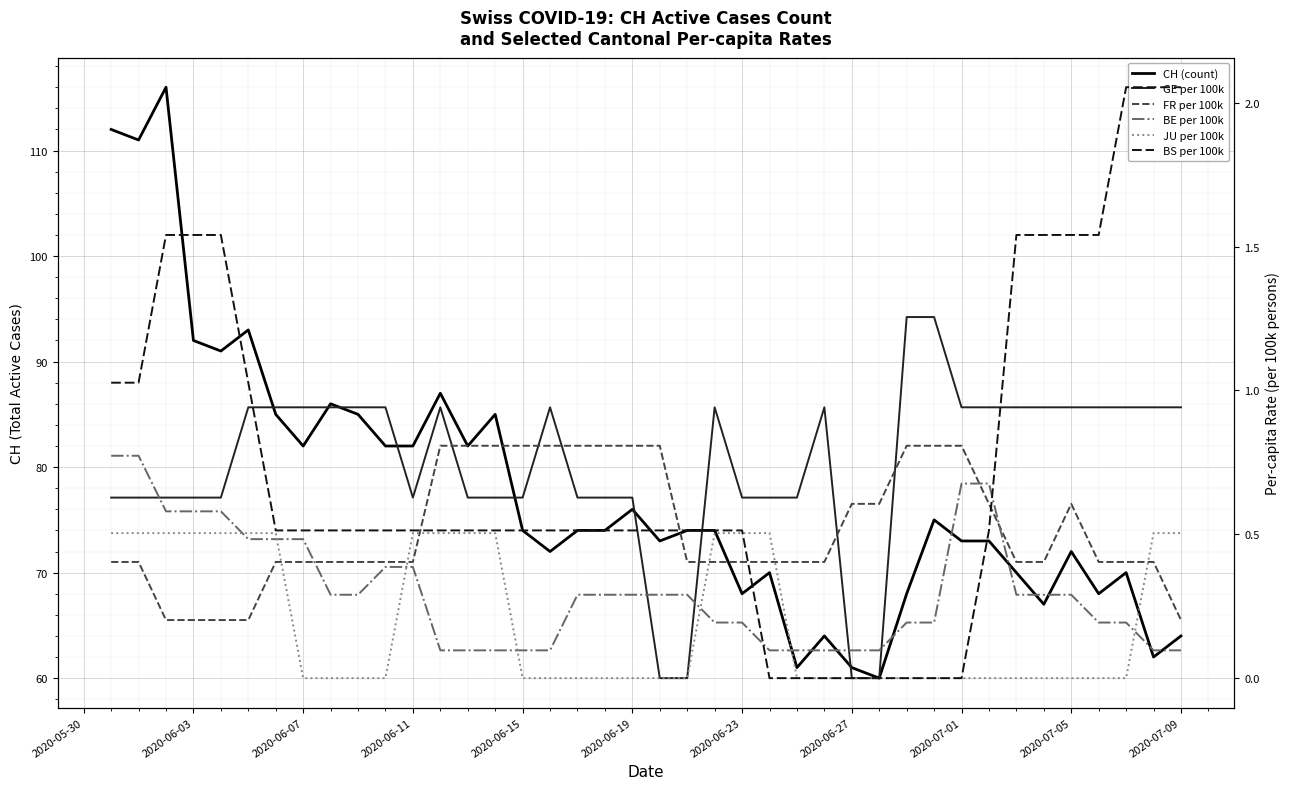

Is the value of BE per 100k at 16 greater than the value of FR per 100k at 2020-06-19?

No